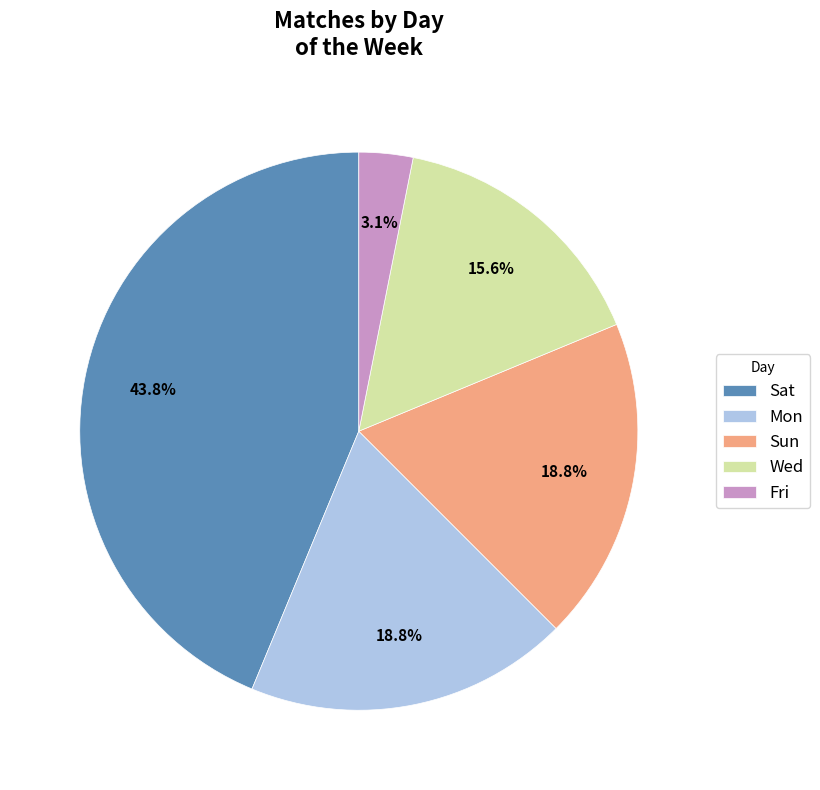

What is the ratio of the value at Fri to the value at Wed?

0.2